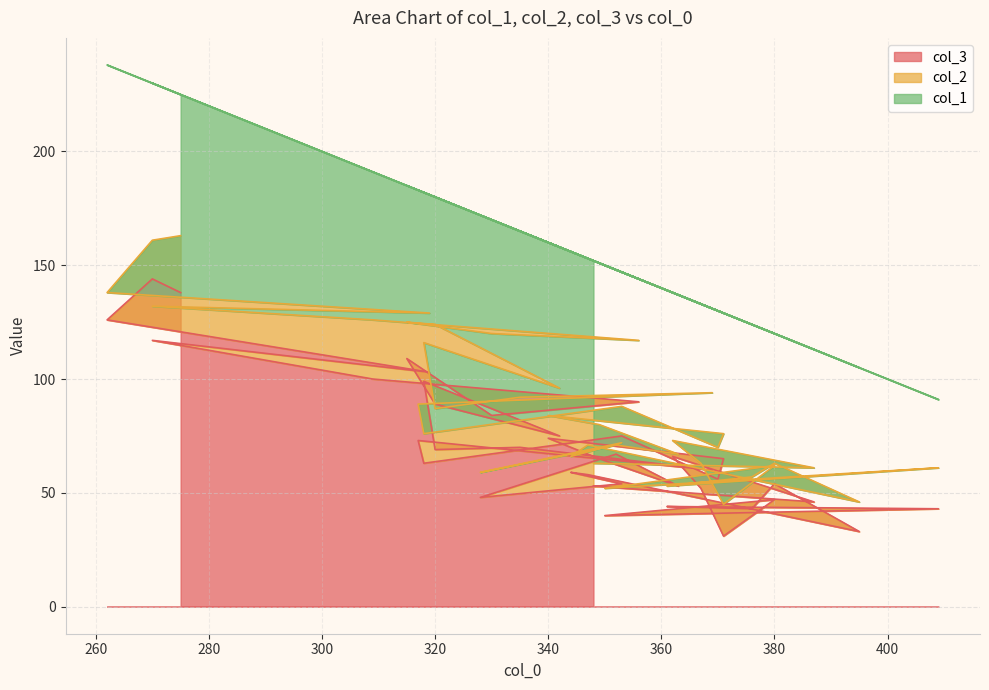

How many distinct data groups are displayed?

3